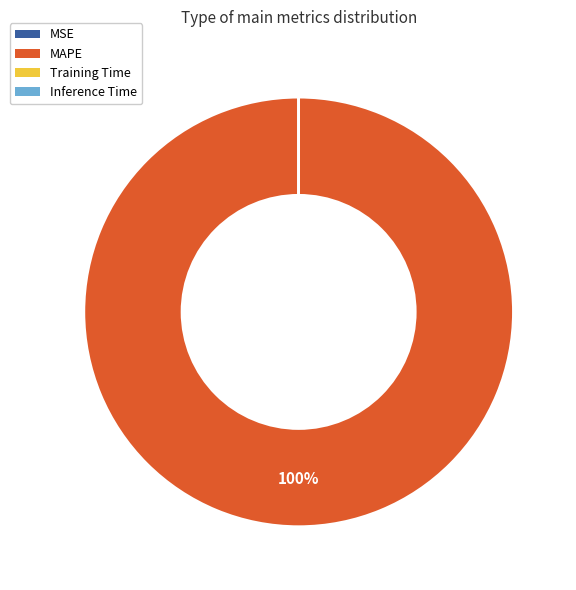

Is there a majority slice in this chart?

Yes